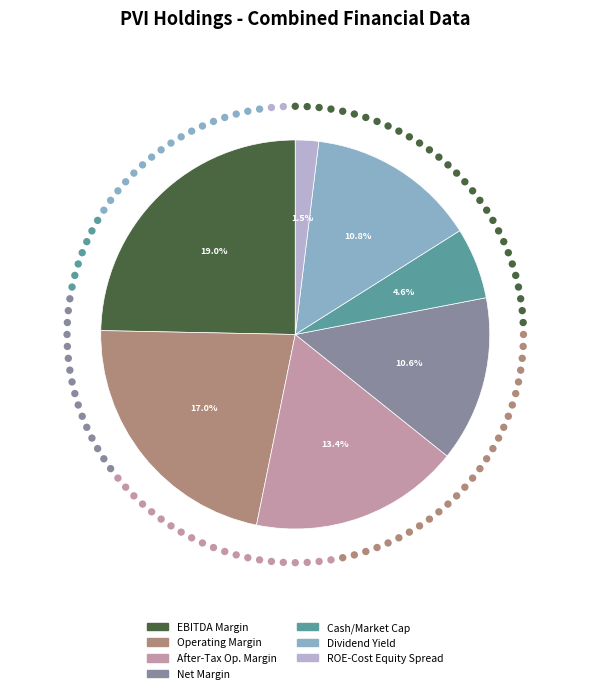

Is there any slice that represents more than half of the pie?

No